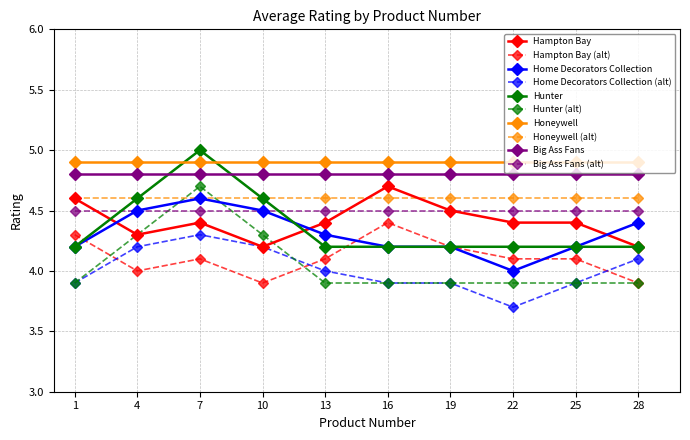

What are all the series names shown in the legend?

Hampton Bay, Hampton Bay (alt), Home Decorators Collection, Home Decorators Collection (alt), Hunter, Hunter (alt), Honeywell, Honeywell (alt), Big Ass Fans, Big Ass Fans (alt)